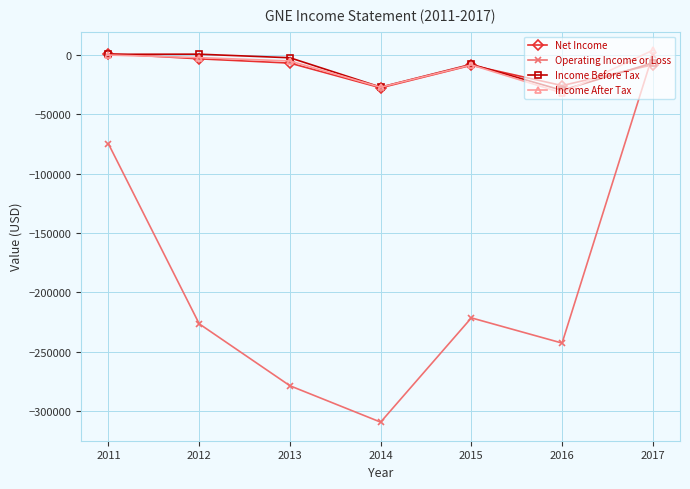

True or false: Income Before Tax and Net Income intersect in this chart.

True